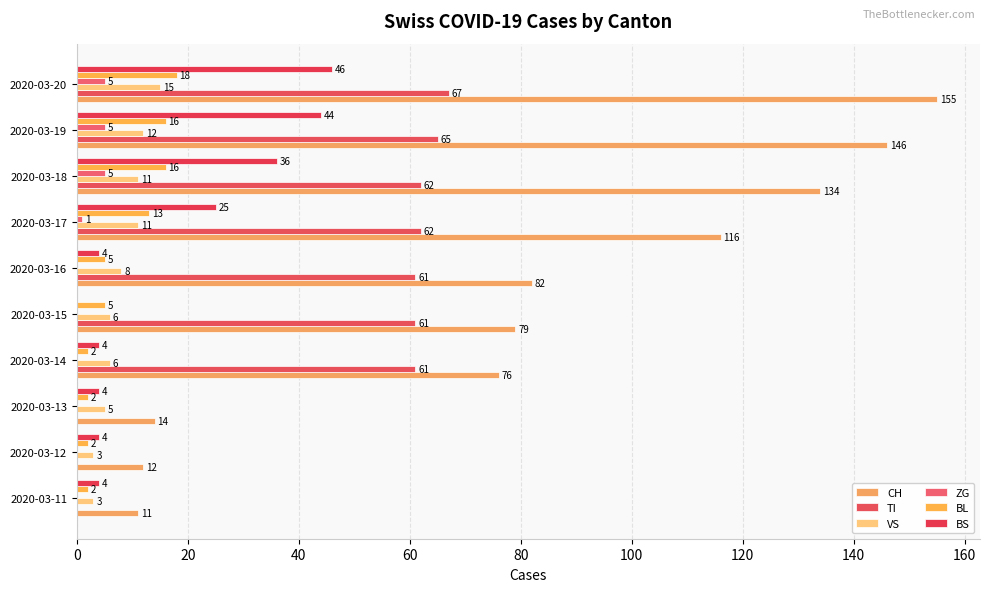

Reading right to left, extract all data points from this chart.

CH: 180=155	160=146	140=134	120=116	100=82	80=79	60=76	40=14	20=12	0=11
TI: 180=67	160=65	140=62	120=62	100=61	80=61	60=61	40=0	20=0	0=0
VS: 180=15	160=12	140=11	120=11	100=8	80=6	60=6	40=5	20=3	0=3
ZG: 180=5	160=5	140=5	120=1	100=0	80=0	60=0	40=0	20=0	0=0
BL: 180=18	160=16	140=16	120=13	100=5	80=5	60=2	40=2	20=2	0=2
BS: 180=46	160=44	140=36	120=25	100=4	80=0	60=4	40=4	20=4	0=4